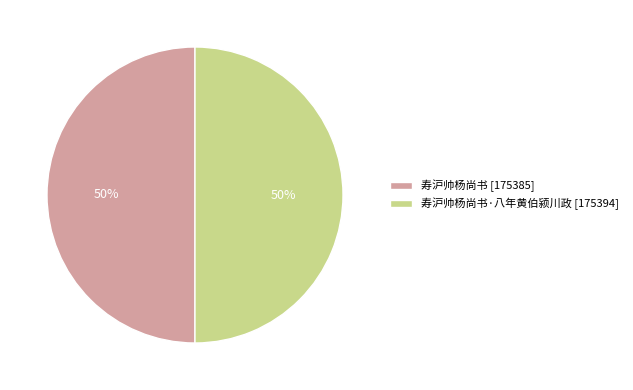

What is the ratio of the value at 寿沪帅杨尚书 [175385] to the value at 寿沪帅杨尚书·八年黄伯颍川政 [175394]?

1.0